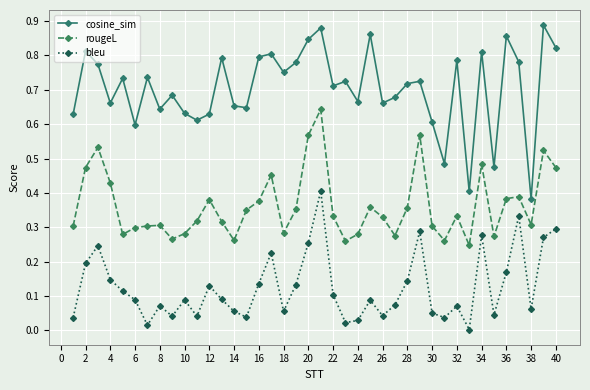

True or false: cosine_sim and bleu intersect in this chart.

False